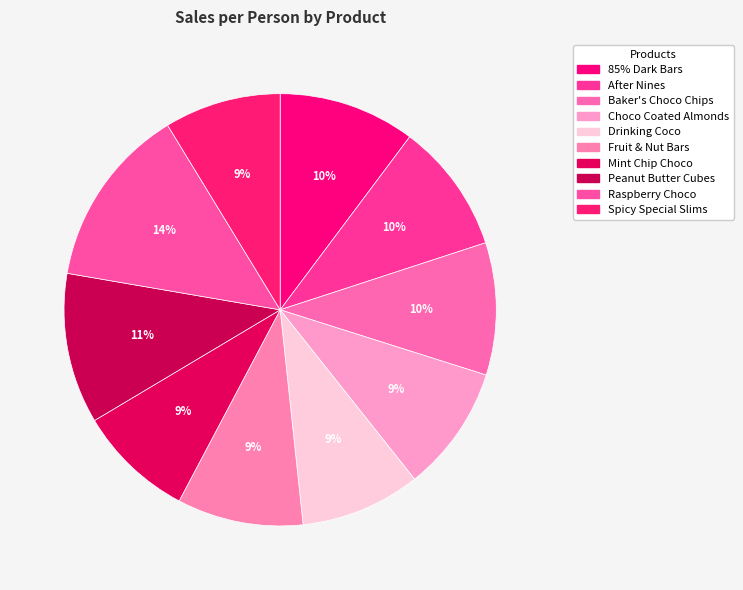

What percentage is the Raspberry Choco slice, to the nearest percent?

14%